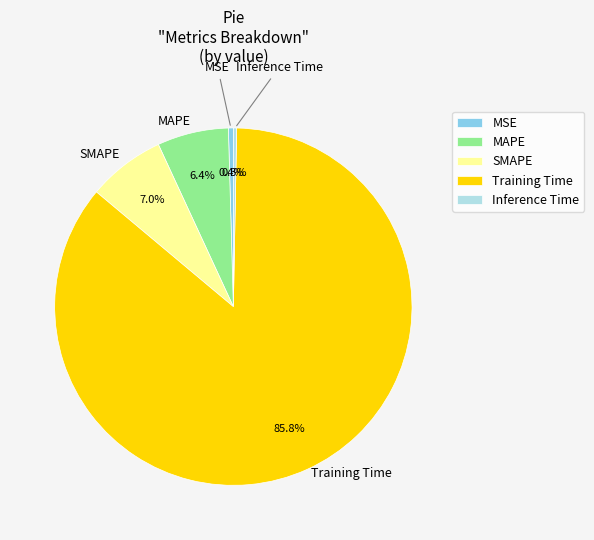

How much of the chart is everything except Inference Time?

99.7%